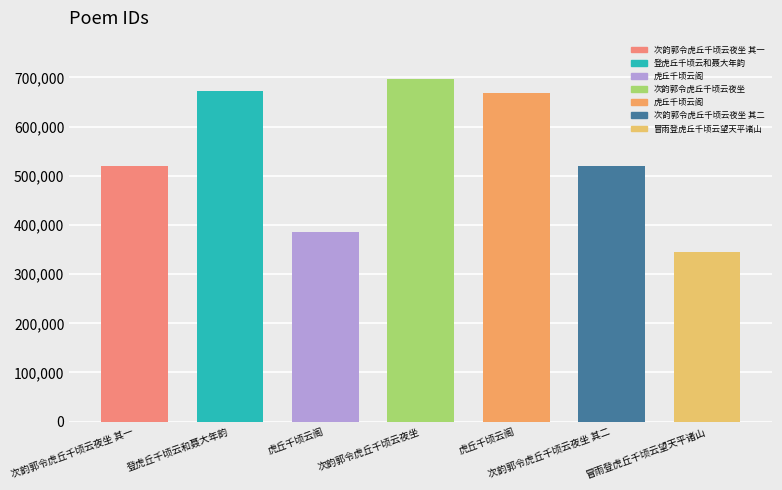

How many series are shown in this chart?

1